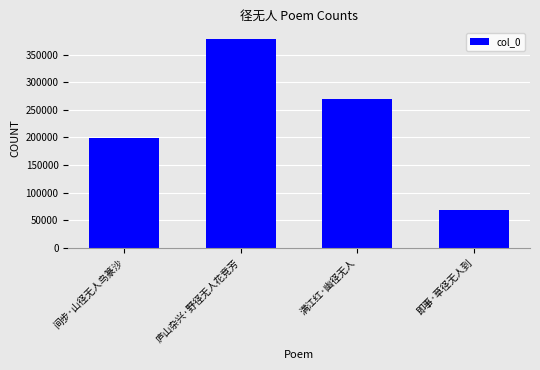

Which has a higher value, 满江红·幽径无人 or 间步·山径无人鸟篆沙?

满江红·幽径无人